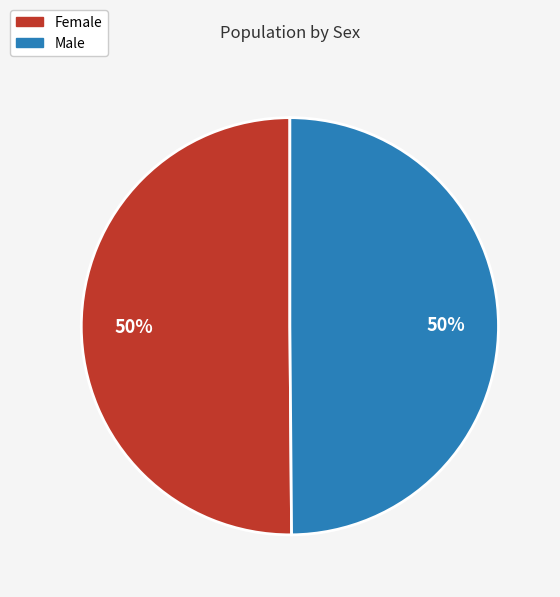

What is the ratio of the value at Male to the value at Female?

1.0